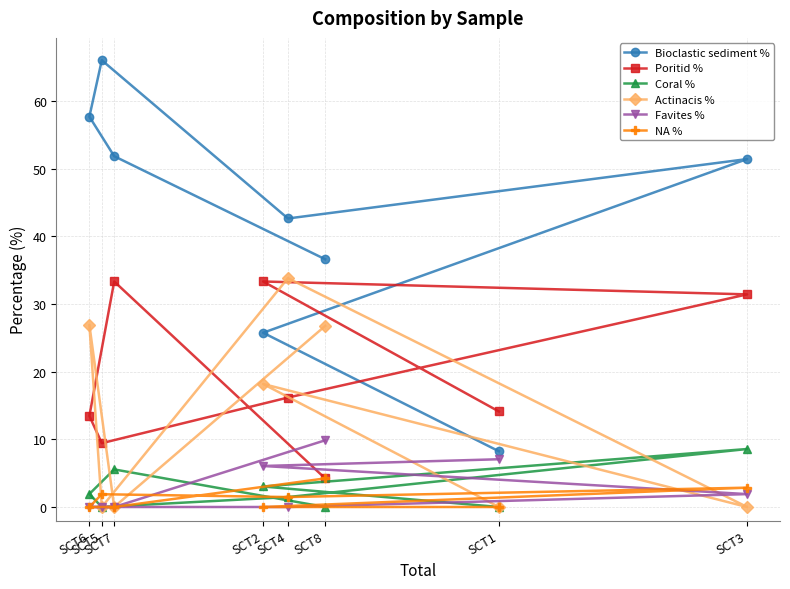

What is the average value of the NA % series?

1.3